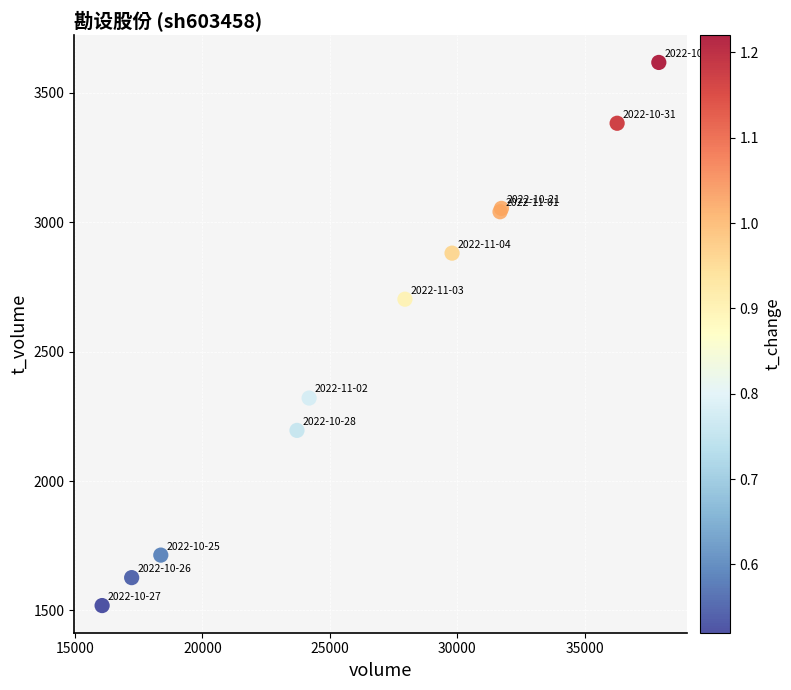

What Y value in the scatter plot is closest to 2568?

2703